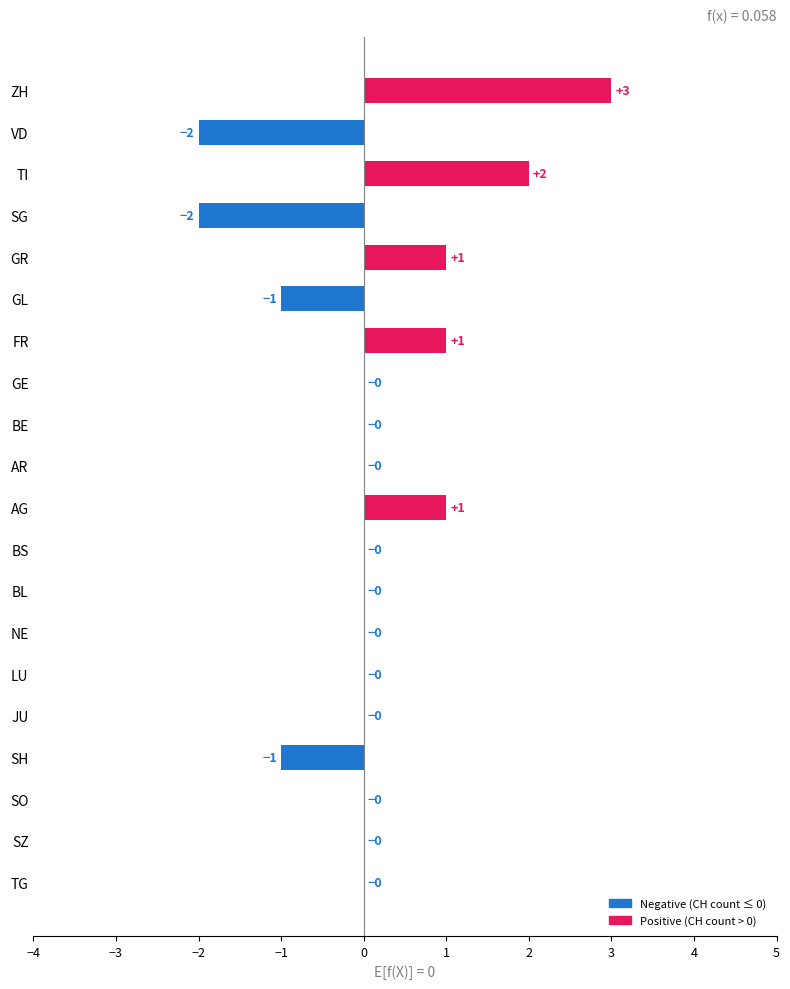

What is the change in value from VD to GR?

+3